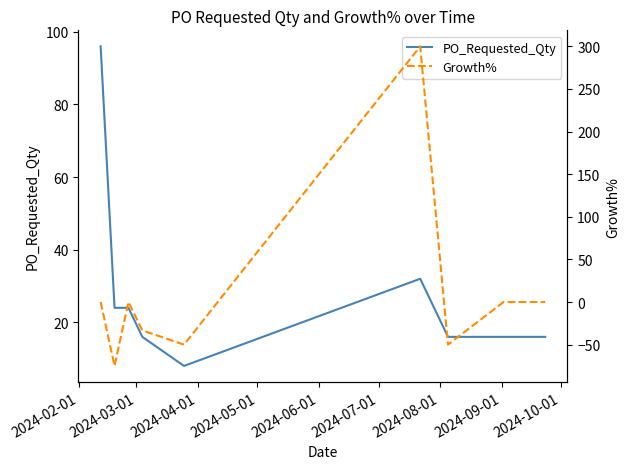

Is it true that PO_Requested_Qty equals 9.9 at 2024-09-01?

False